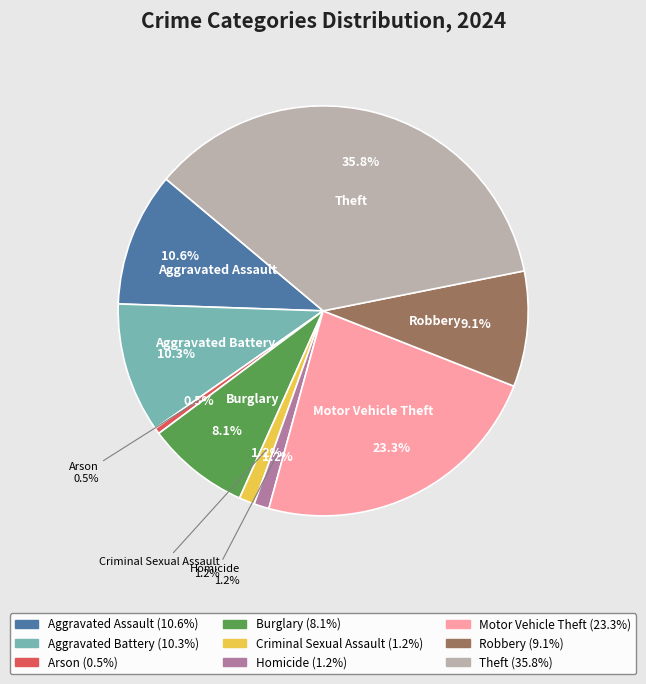

Which has a higher value, Robbery or Motor Vehicle Theft?

Motor Vehicle Theft